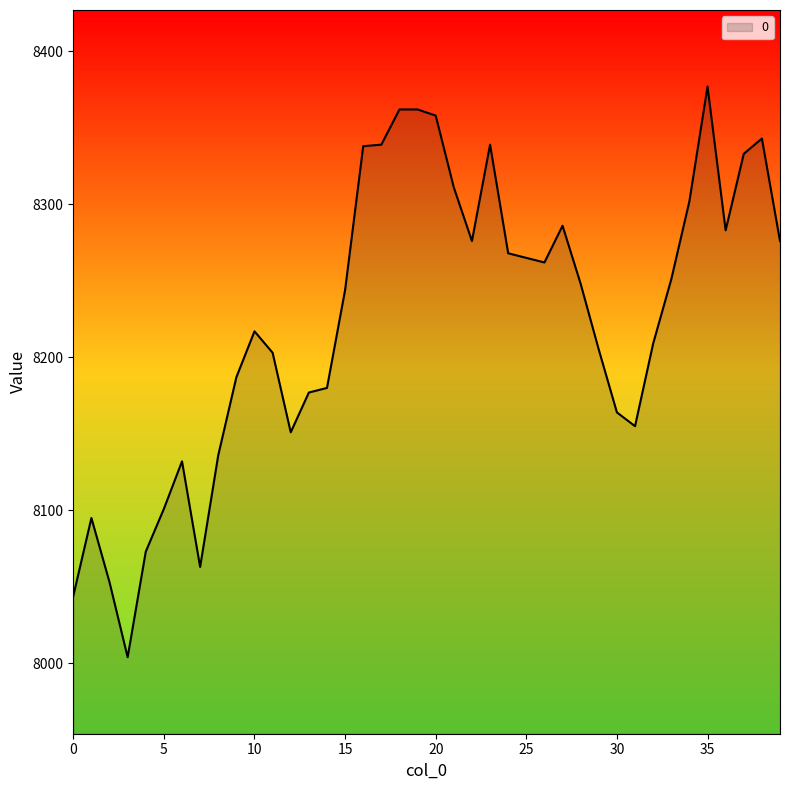

What is the greatest value displayed?

8377